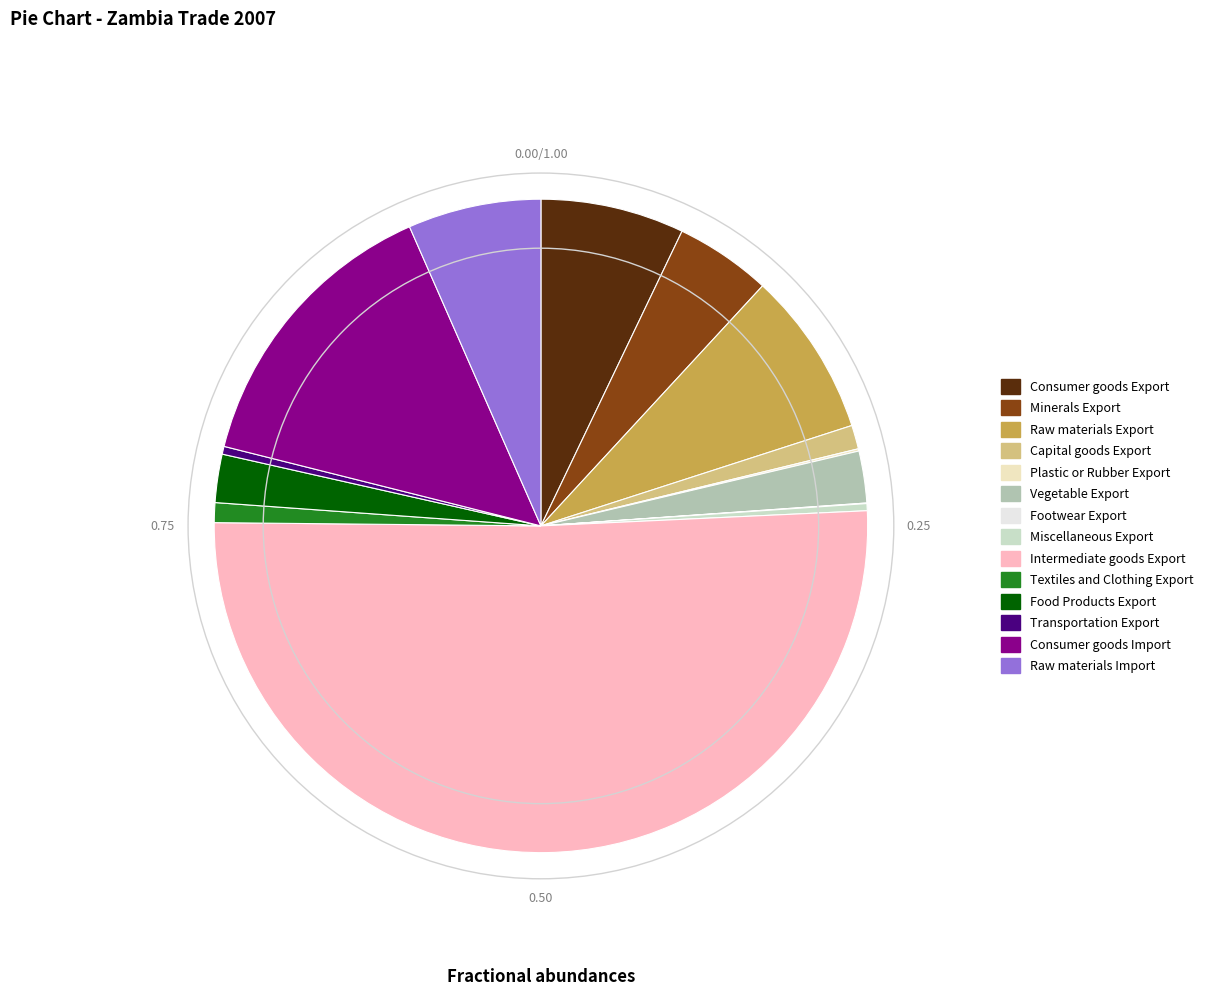

Approximately how many times larger is the value at Raw materials Export compared to Transportation Export?

21.1